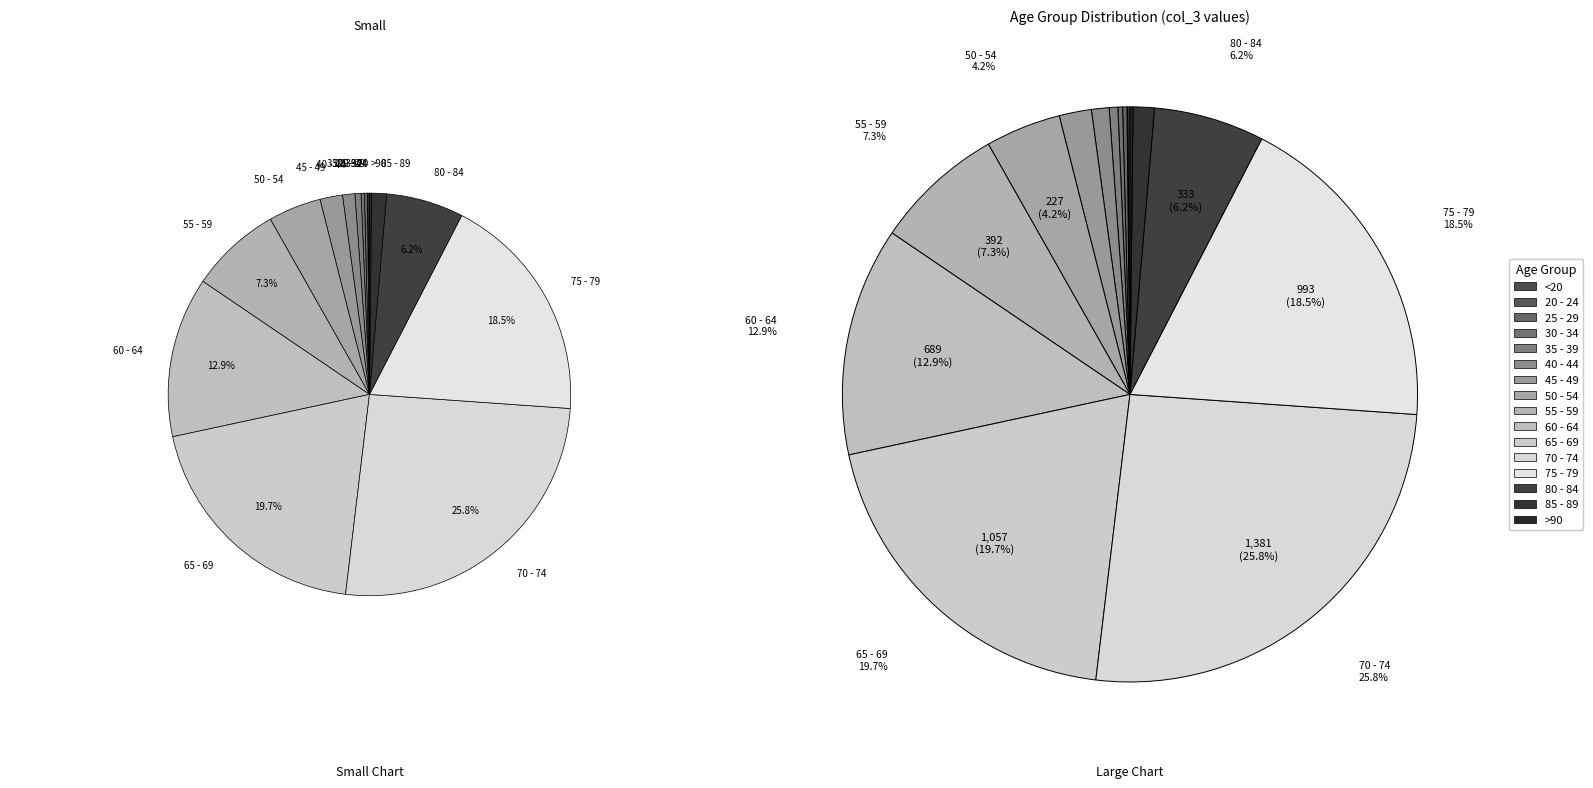

What is the total percentage of 40 - 44 and 50 - 54?

5.2%